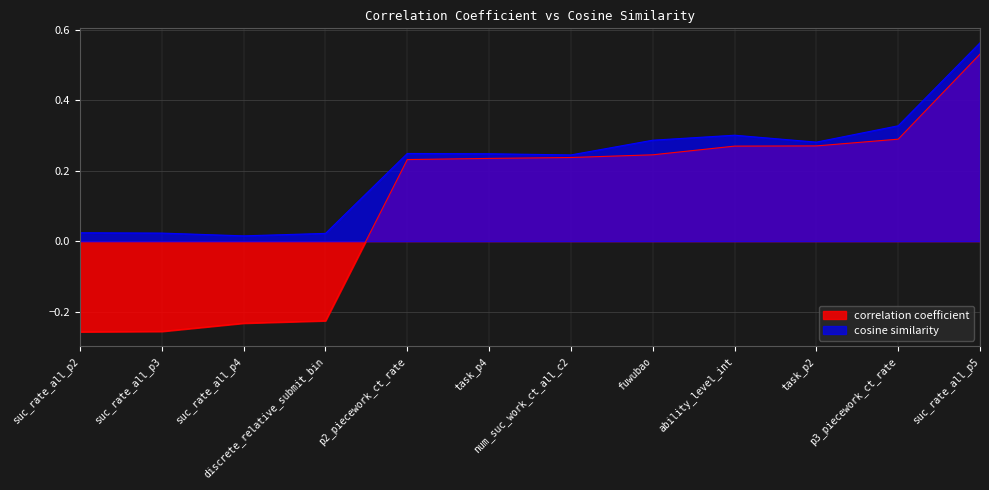

Which has a higher value, p3_piecework_ct_rate or num_suc_work_ct_all_c2?

p3_piecework_ct_rate